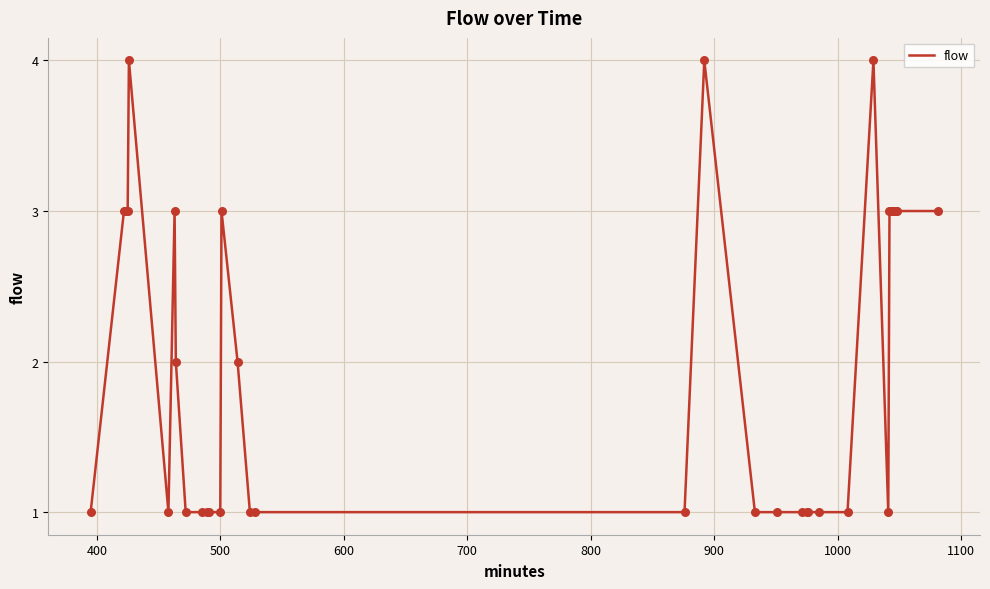

What is the greatest value displayed?

4